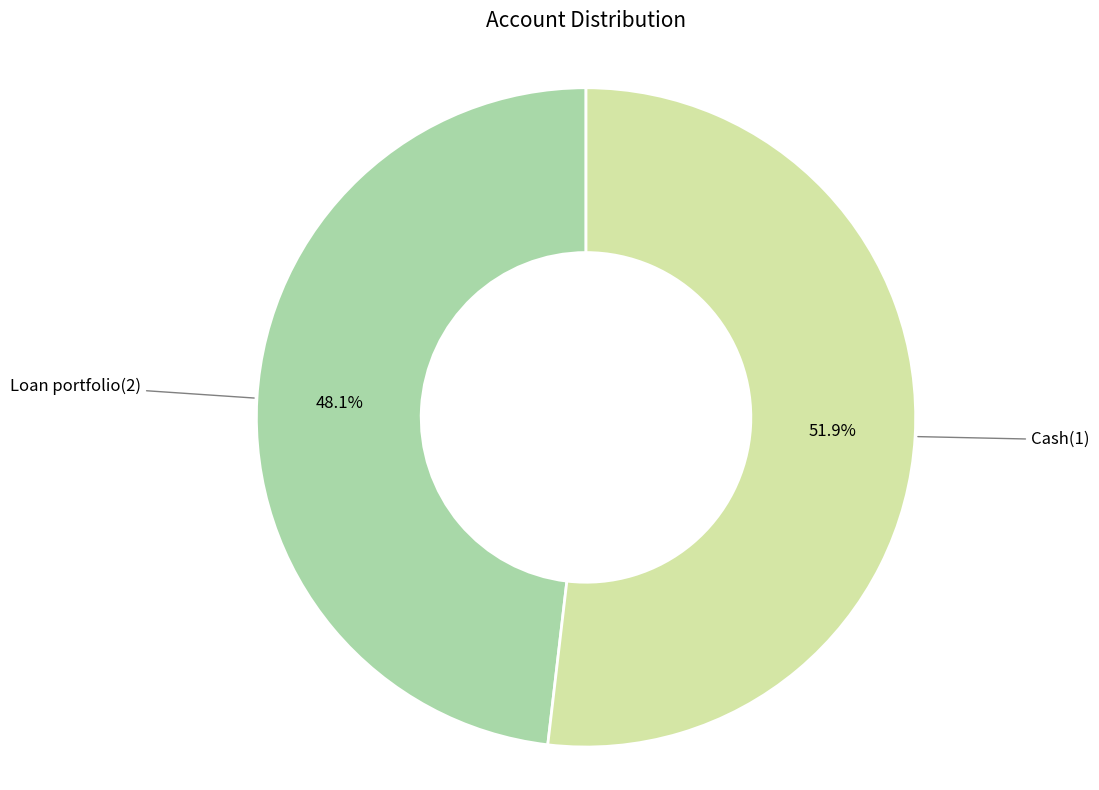

What percentage is the Cash(1) slice, to the nearest percent?

52%